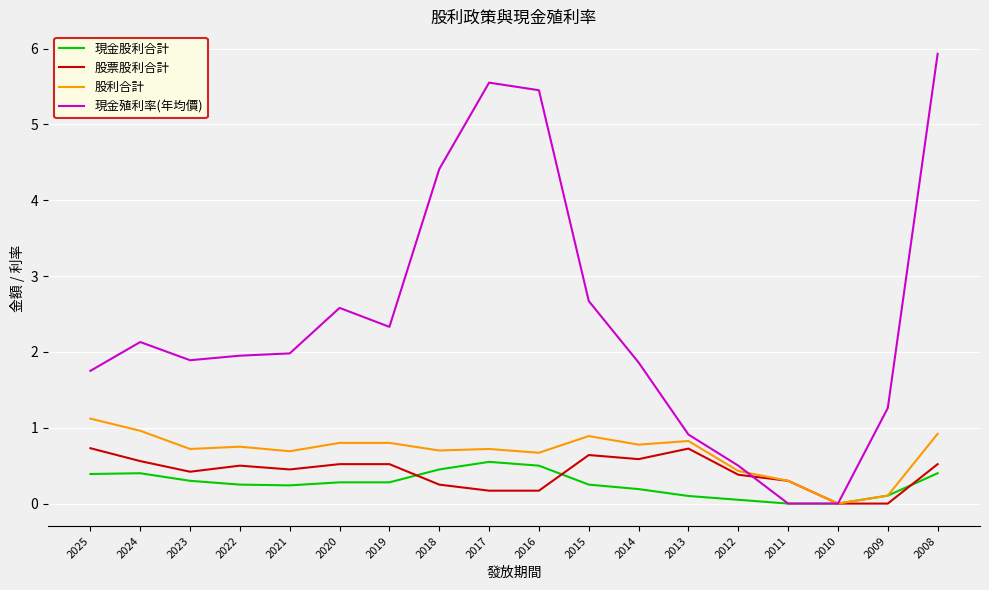

Is the value of 股利合計 at 2025 greater than the value of 現金殖利率(年均價) at 2008?

No